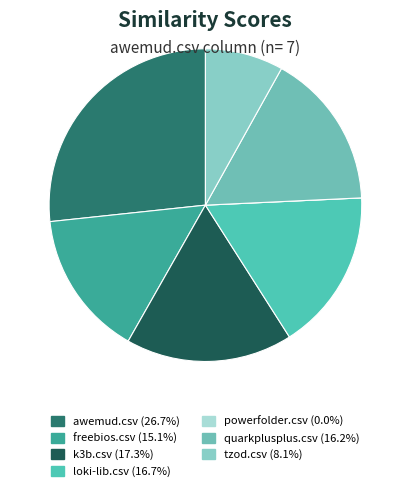

To the nearest percent, what is the difference between the awemud.csv and loki-lib.csv slice percentages?

10%